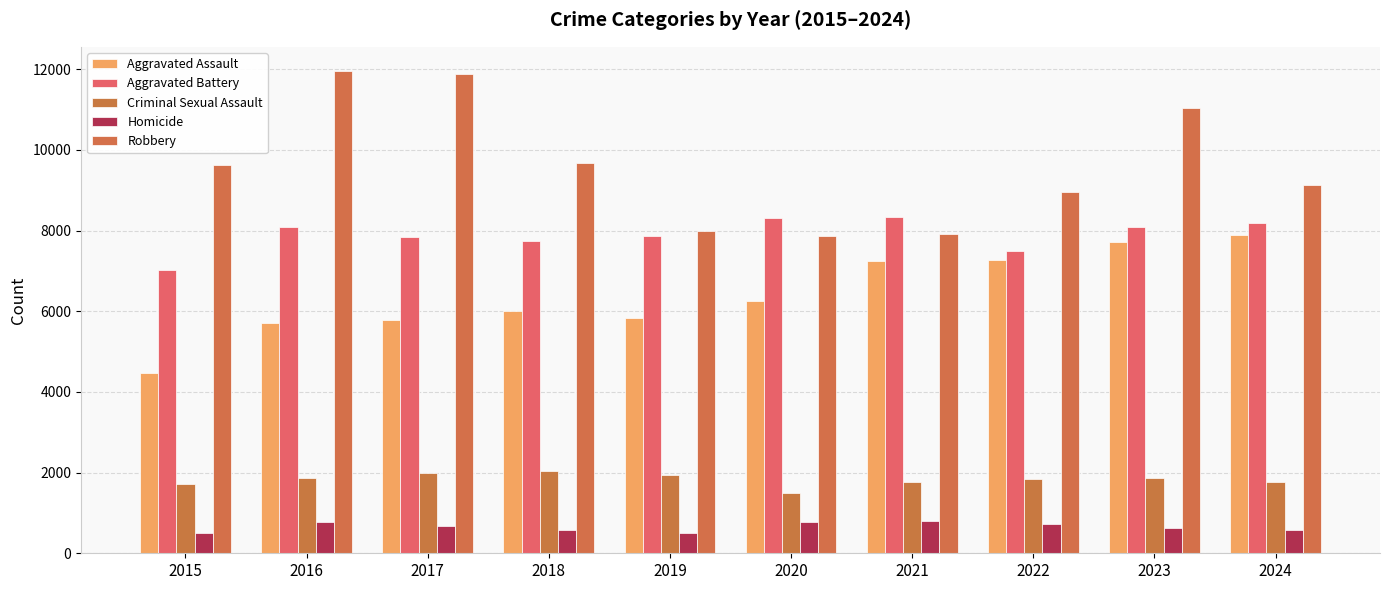

The value of Homicide at 2018 is 588. True or false?

True